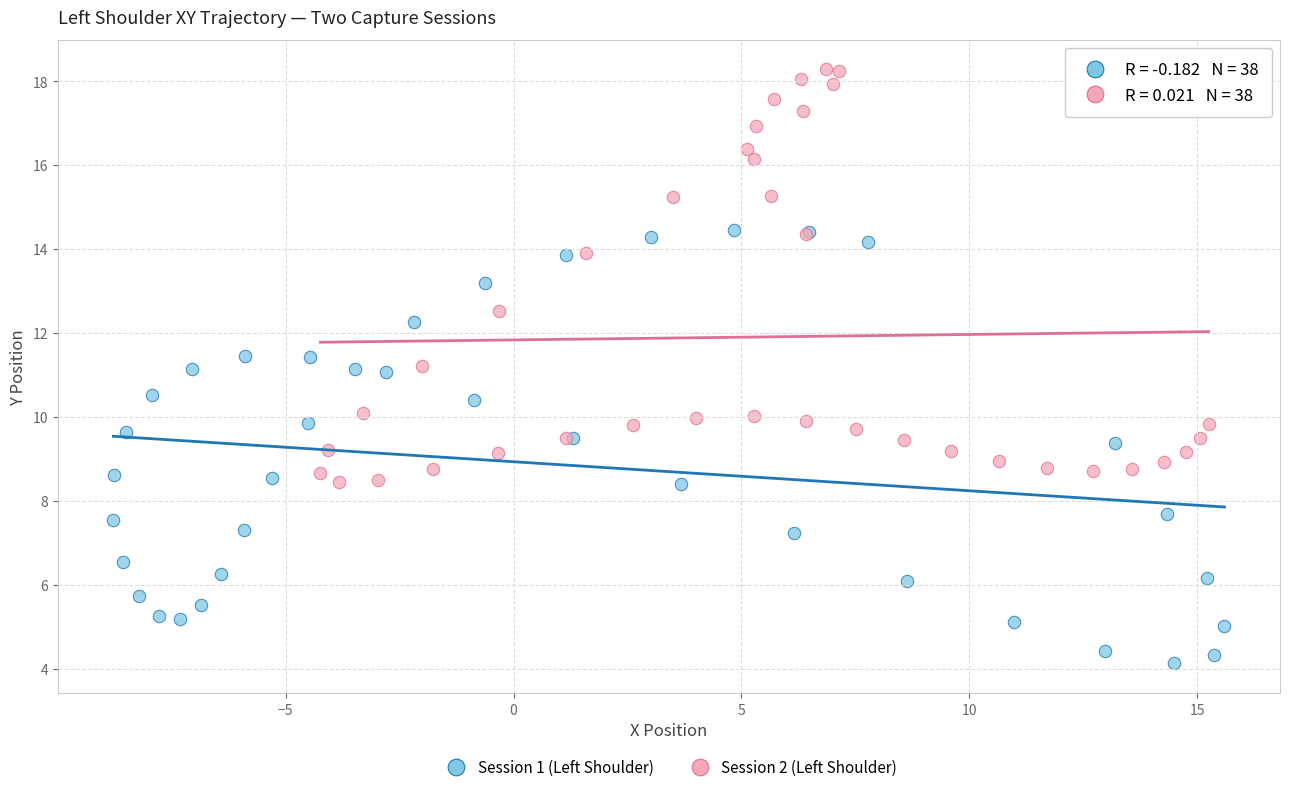

Which series contains the lowest Y value?

Session 1 (Left Shoulder)